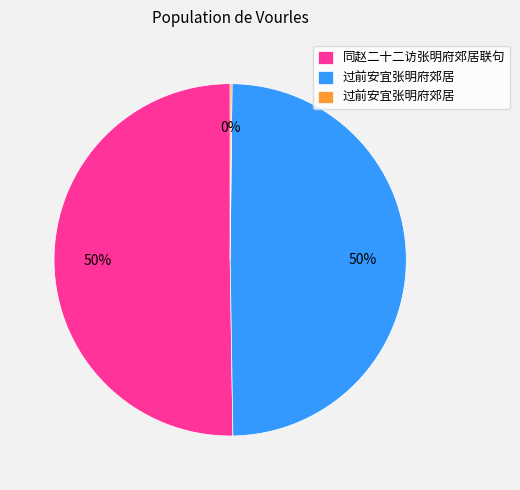

To the nearest percent, what is the difference between the largest and smallest slice percentages?

50%